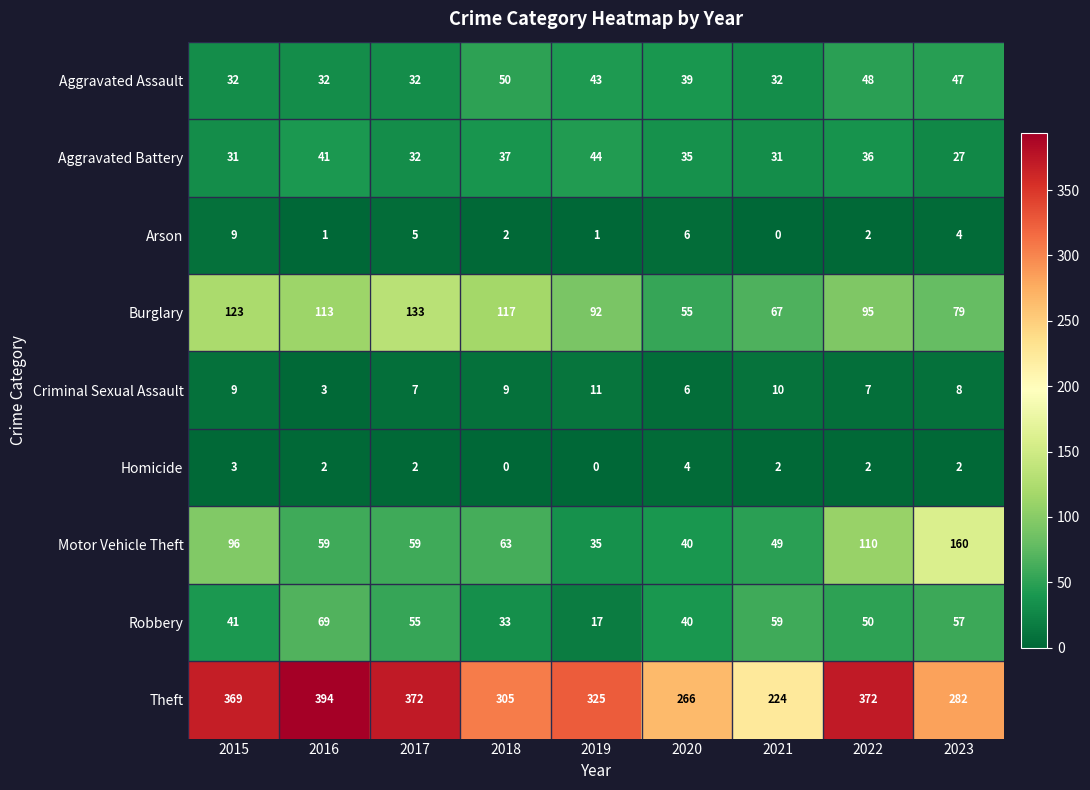

How many Homicide values are between 2 and 3?

6